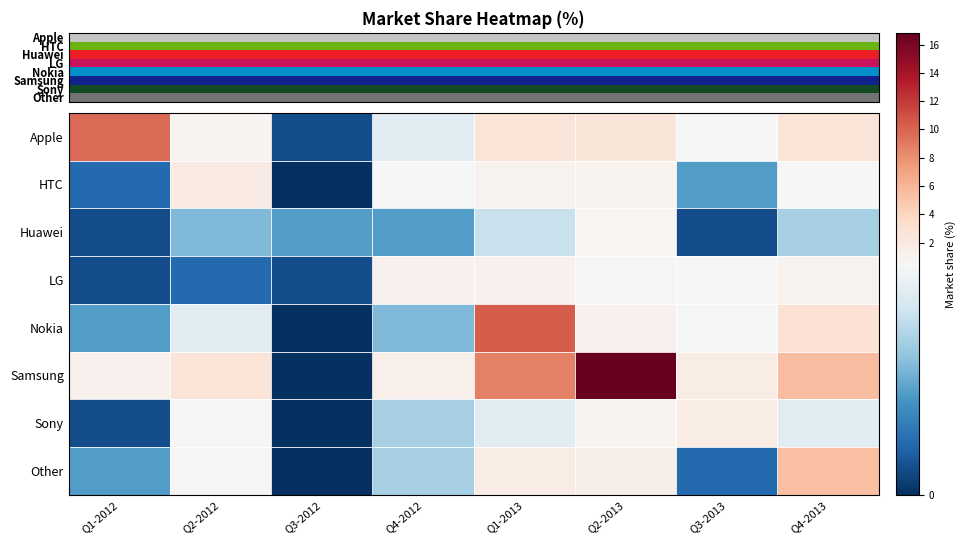

Reading left to right, what are all the values shown in this chart?

Apple: Q1-2012=9.7	Q2-2012=0.9	Q3-2012=0.1	Q4-2012=0.4	Q1-2013=2.5	Q2-2013=2.4	Q3-2013=0.6	Q4-2013=2.5
HTC: Q1-2012=0.1	Q2-2012=1.8	Q3-2012=0.0	Q4-2012=0.5	Q1-2013=1.1	Q2-2013=1.1	Q3-2013=0.2	Q4-2013=0.5
Huawei: Q1-2012=0.1	Q2-2012=0.3	Q3-2012=0.2	Q4-2012=0.2	Q1-2013=0.4	Q2-2013=0.8	Q3-2013=0.1	Q4-2013=0.3
LG: Q1-2012=0.1	Q2-2012=0.1	Q3-2012=0.1	Q4-2012=1.2	Q1-2013=1.2	Q2-2013=0.7	Q3-2013=0.5	Q4-2013=1.1
Nokia: Q1-2012=0.2	Q2-2012=0.4	Q3-2012=0.0	Q4-2012=0.3	Q1-2013=10.4	Q2-2013=1.2	Q3-2013=0.5	Q4-2013=2.8
Samsung: Q1-2012=1.2	Q2-2012=2.6	Q3-2012=0.0	Q4-2012=1.4	Q1-2013=8.7	Q2-2013=16.8	Q3-2013=1.7	Q4-2013=5.6
Sony: Q1-2012=0.1	Q2-2012=0.5	Q3-2012=0.0	Q4-2012=0.3	Q1-2013=0.4	Q2-2013=0.9	Q3-2013=1.8	Q4-2013=0.4
Other: Q1-2012=0.2	Q2-2012=0.7	Q3-2012=0.0	Q4-2012=0.3	Q1-2013=1.7	Q2-2013=1.5	Q3-2013=0.1	Q4-2013=5.4